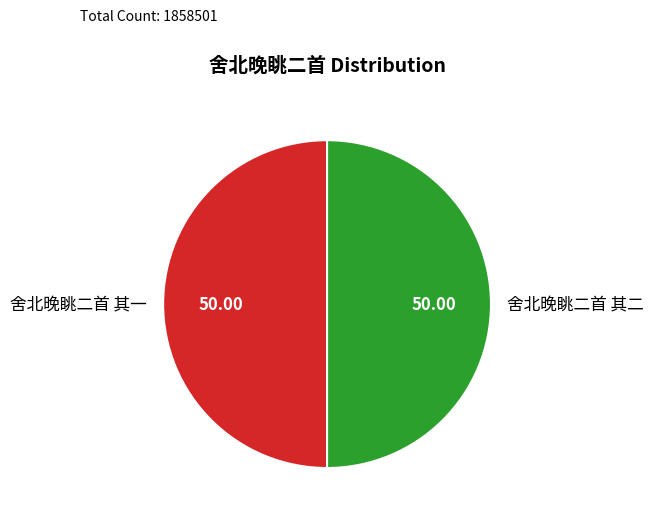

Is the sum of 舍北晚眺二首 其二 and 舍北晚眺二首 其一 greater than half?

Yes